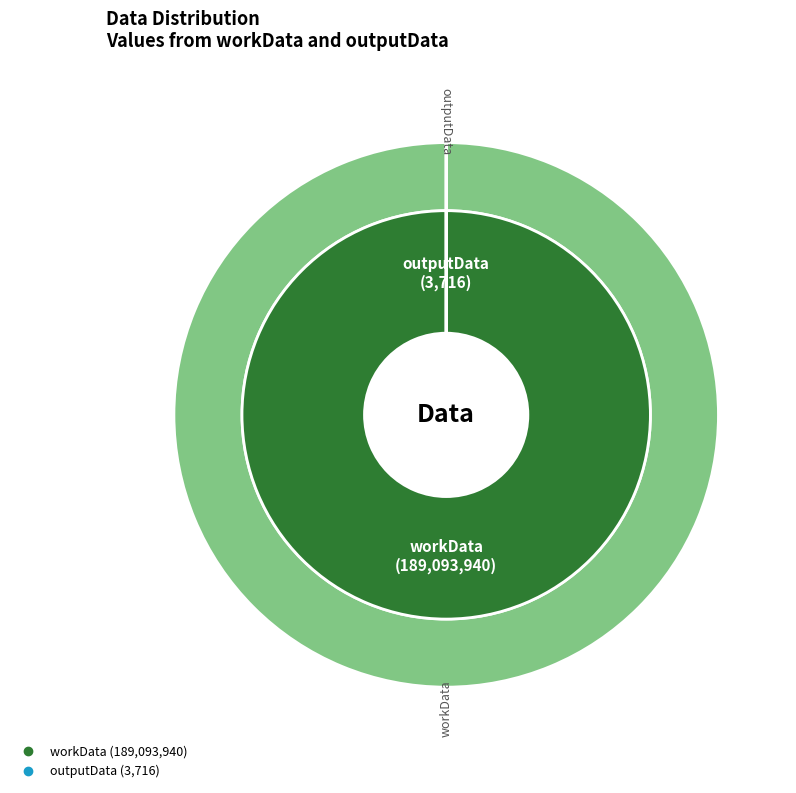

Is there a majority slice in this chart?

Yes